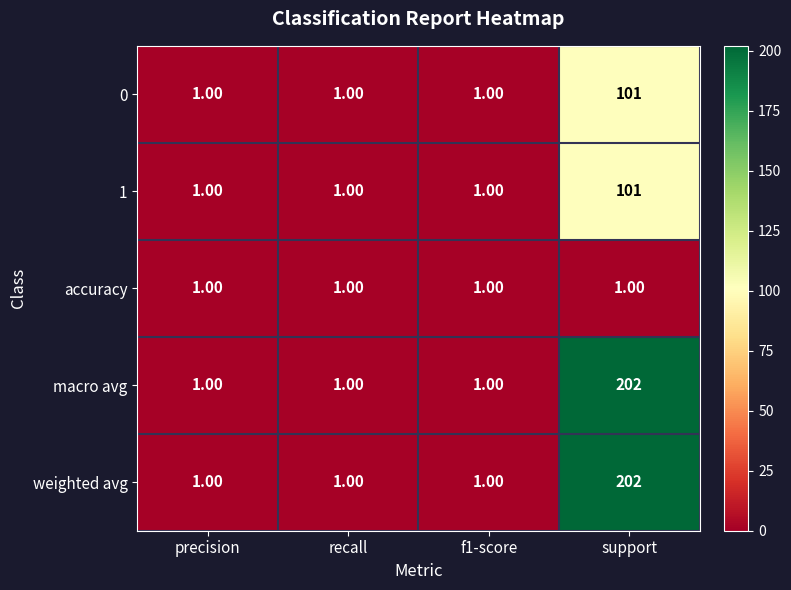

What is the total value across all series at support?

607